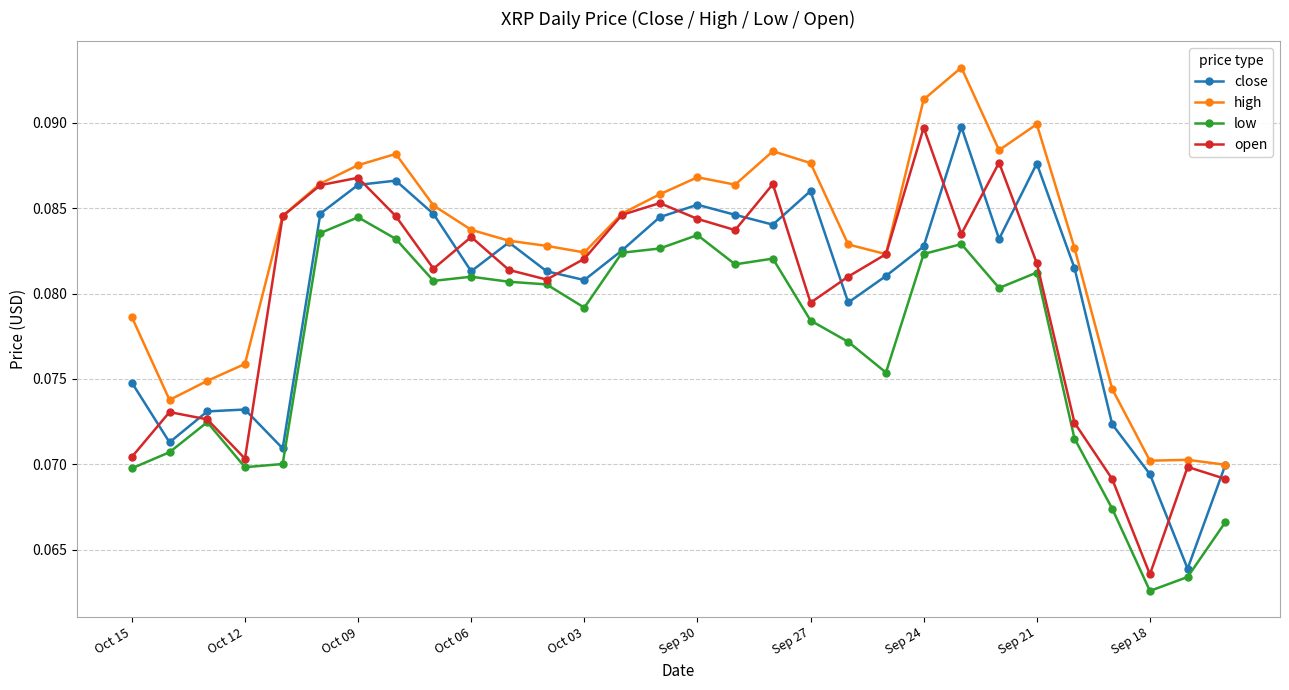

In open, how many points are higher than both neighbors (excluding endpoints)?

8